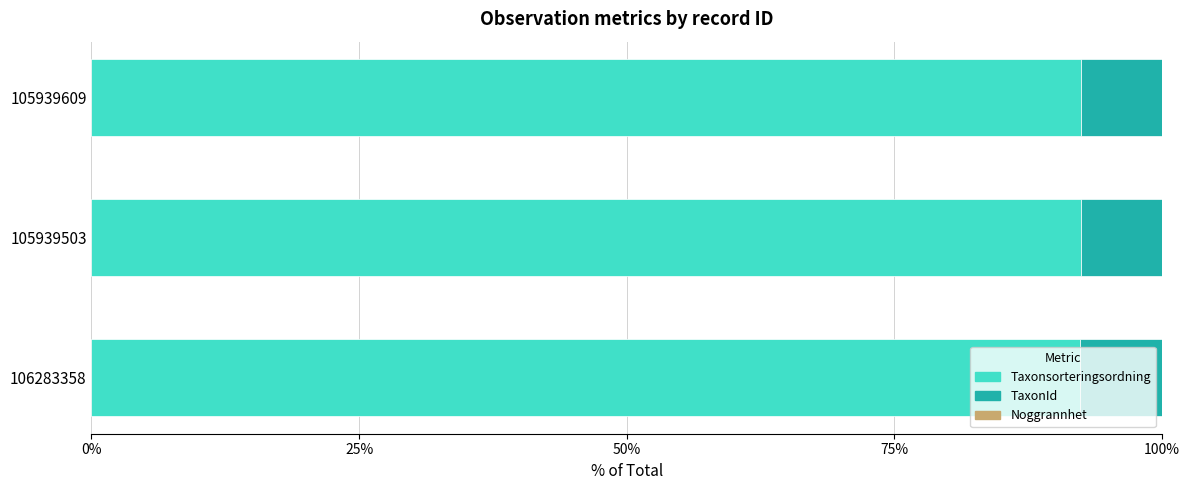

True or false: Taxonsorteringsordning has a value of 148.0 at 105939503.

False